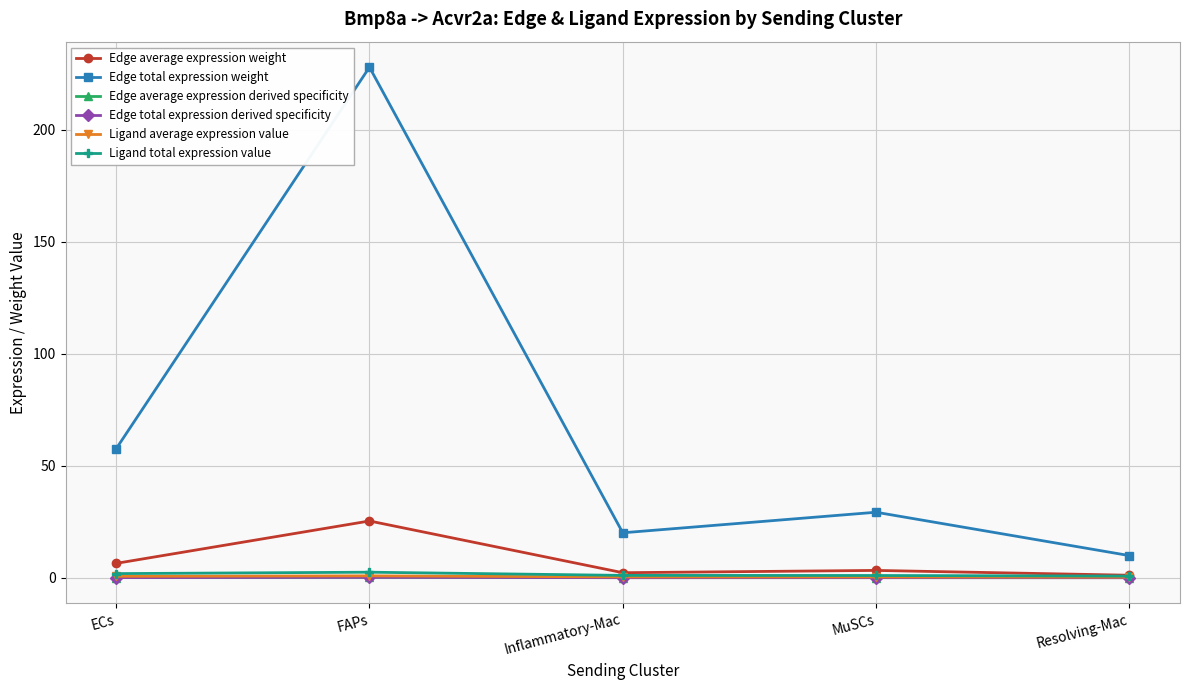

Does the chart have visible grid lines?

Yes